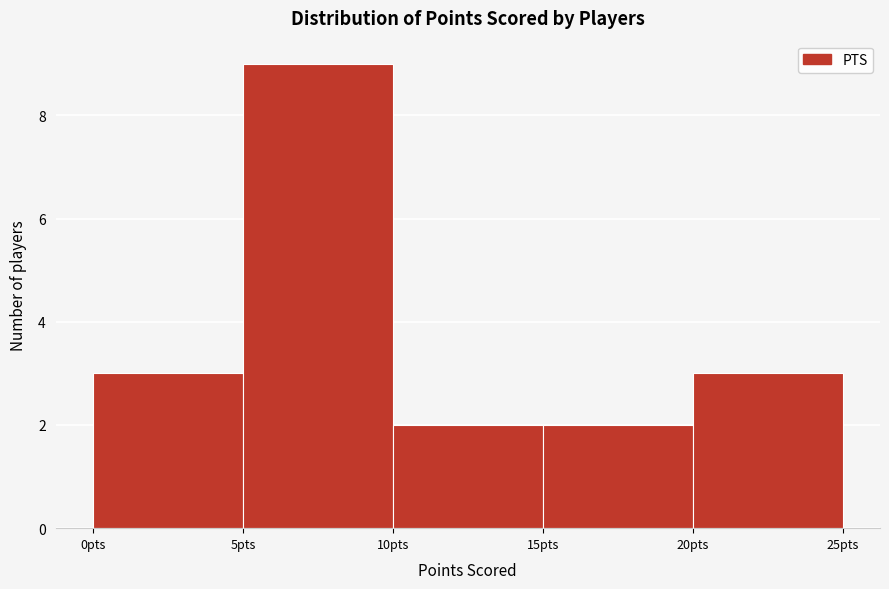

How tall is the bar that spans 10 to 15 on the x-axis? The values are not printed on the chart, so give them approximately, as read against the axis.

2